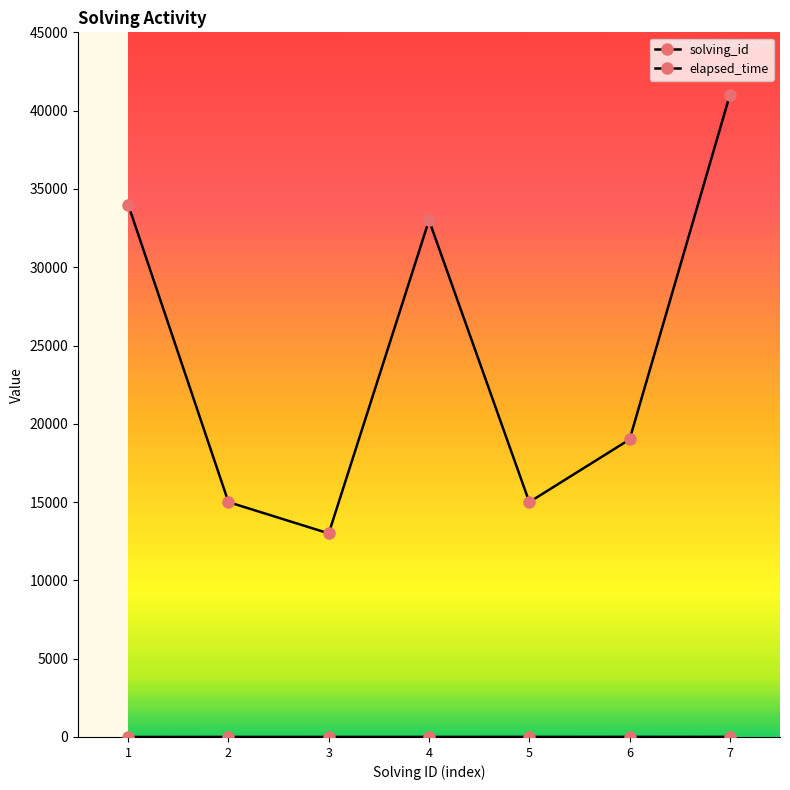

Is this an area chart (filled region under the line)?

No